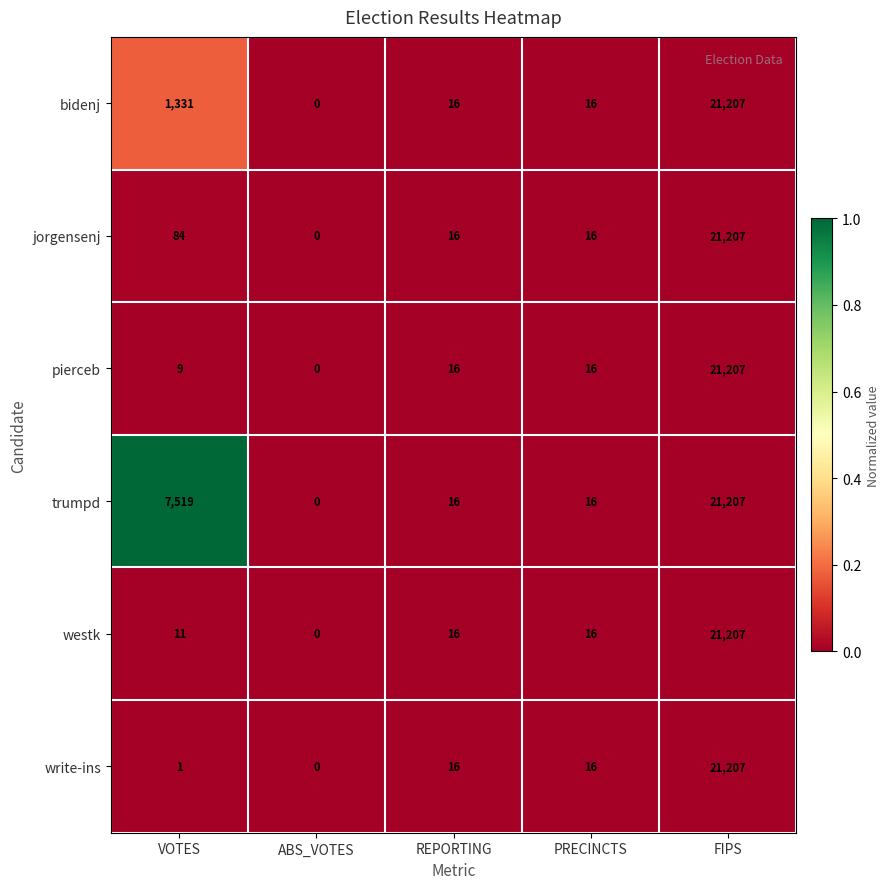

Which series changed the most between VOTES and FIPS?

write-ins